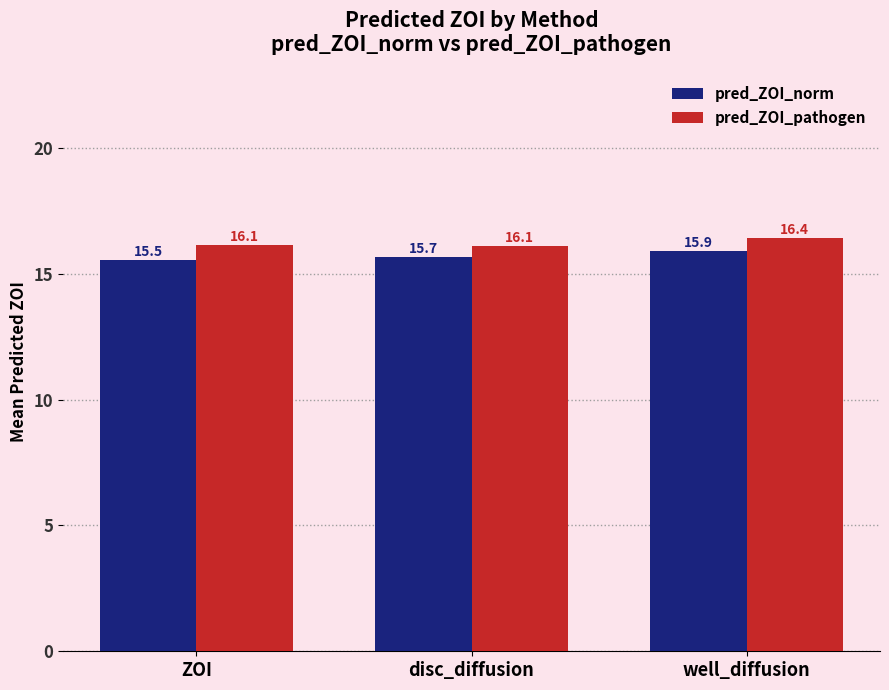

At which label does pred_ZOI_norm reach its peak?

well_diffusion